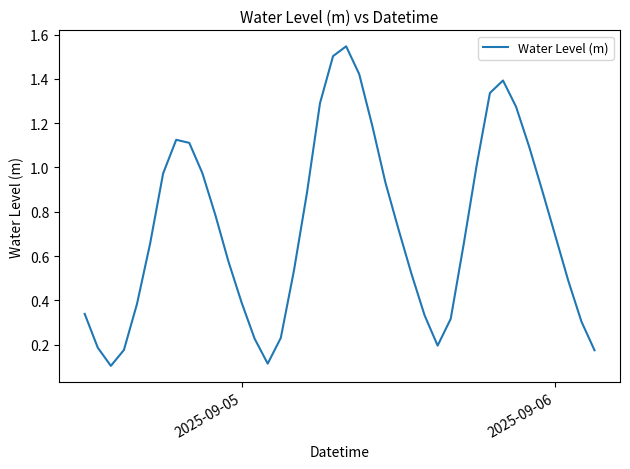

How many lines are shown in the chart?

1